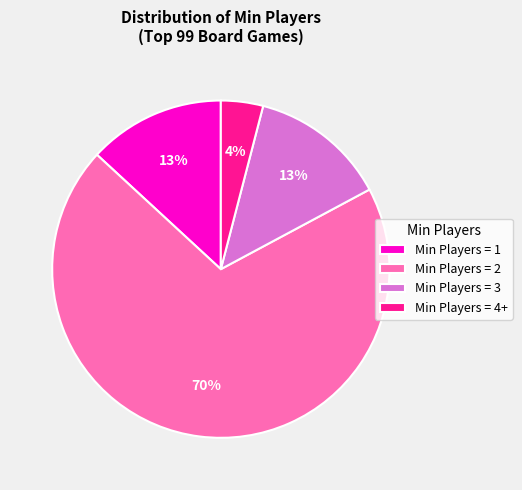

Which has a higher value, Min Players = 2 or Min Players = 1?

Min Players = 2